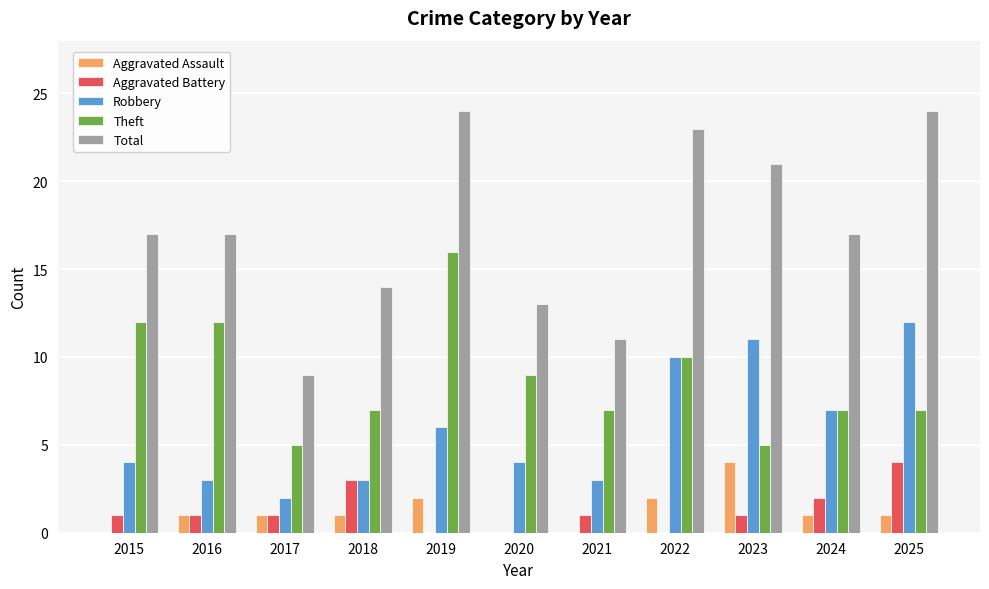

Between 2019 and 2025, which series saw the biggest shift?

Theft